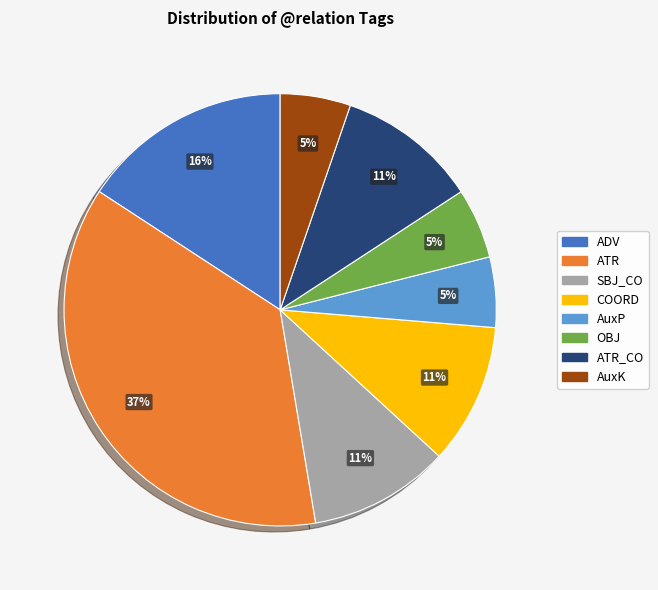

Which slice is the largest?

ATR